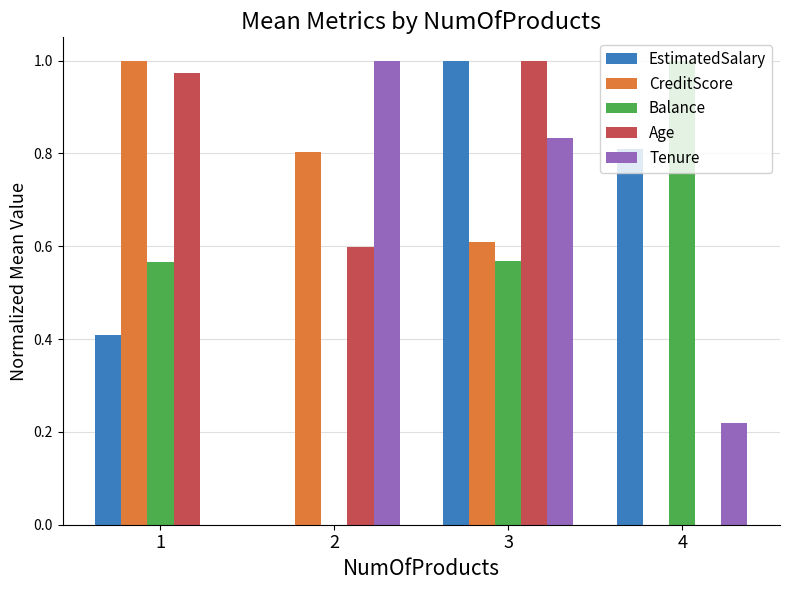

What is the sum of all Age values?

2.6